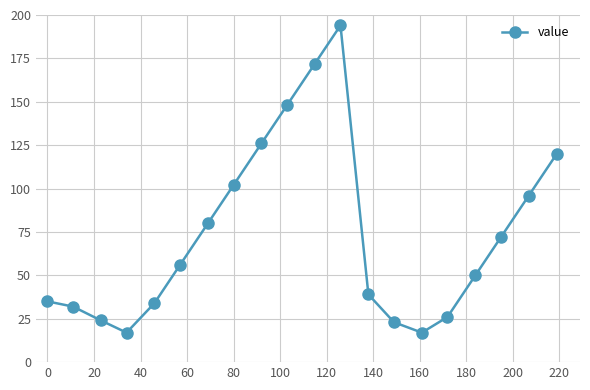

How many values are below 56?

10